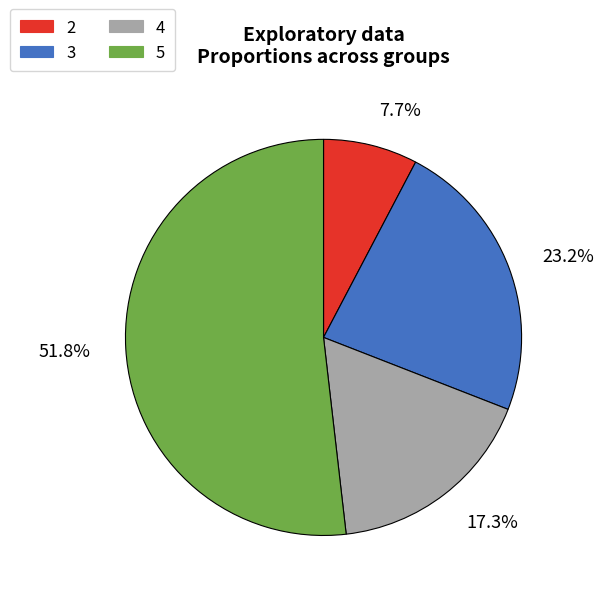

Which category has the smallest portion of the pie?

2